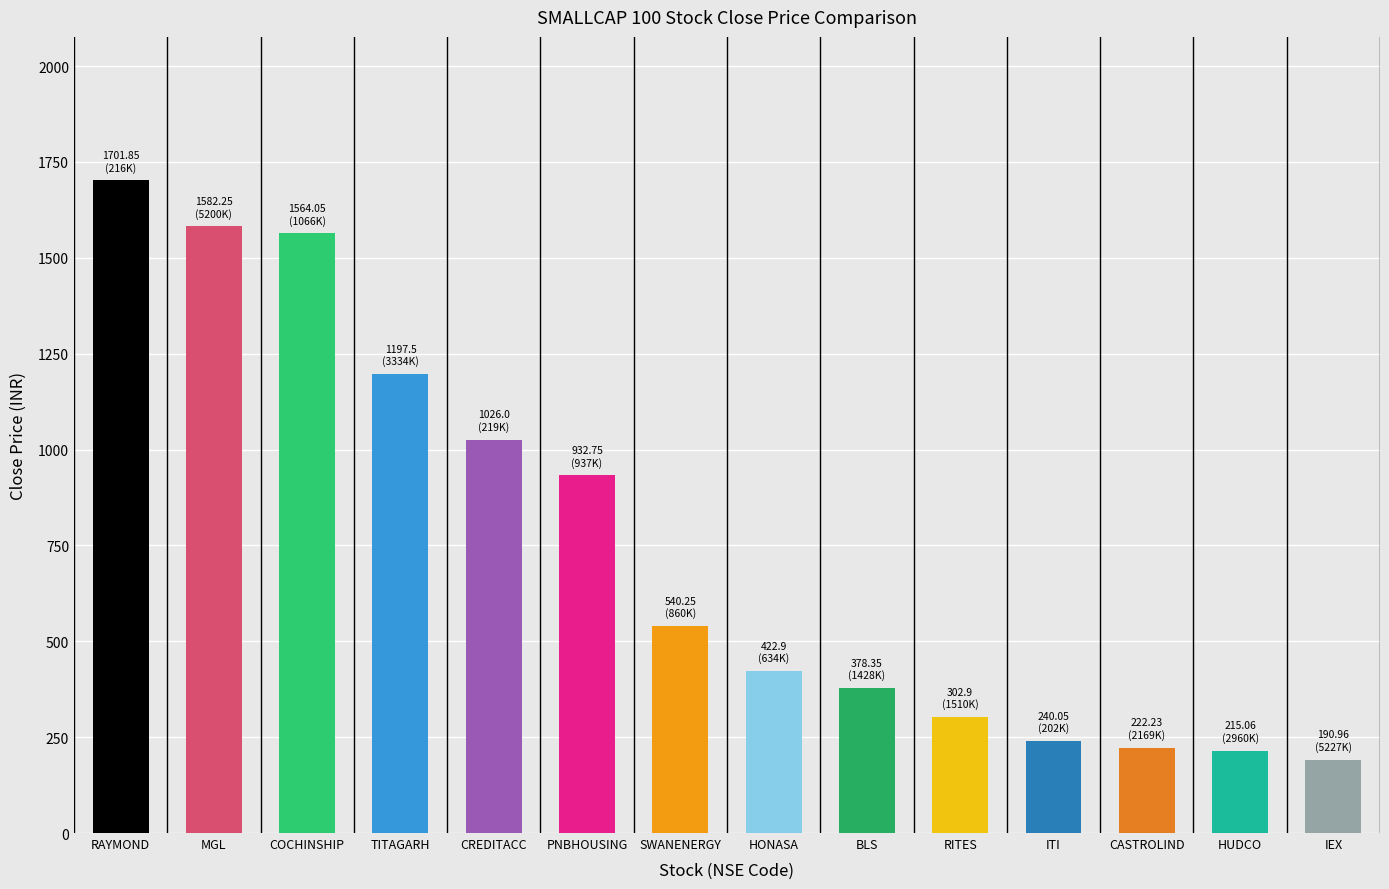

What is the change in value from CASTROLIND to IEX?

-31.3